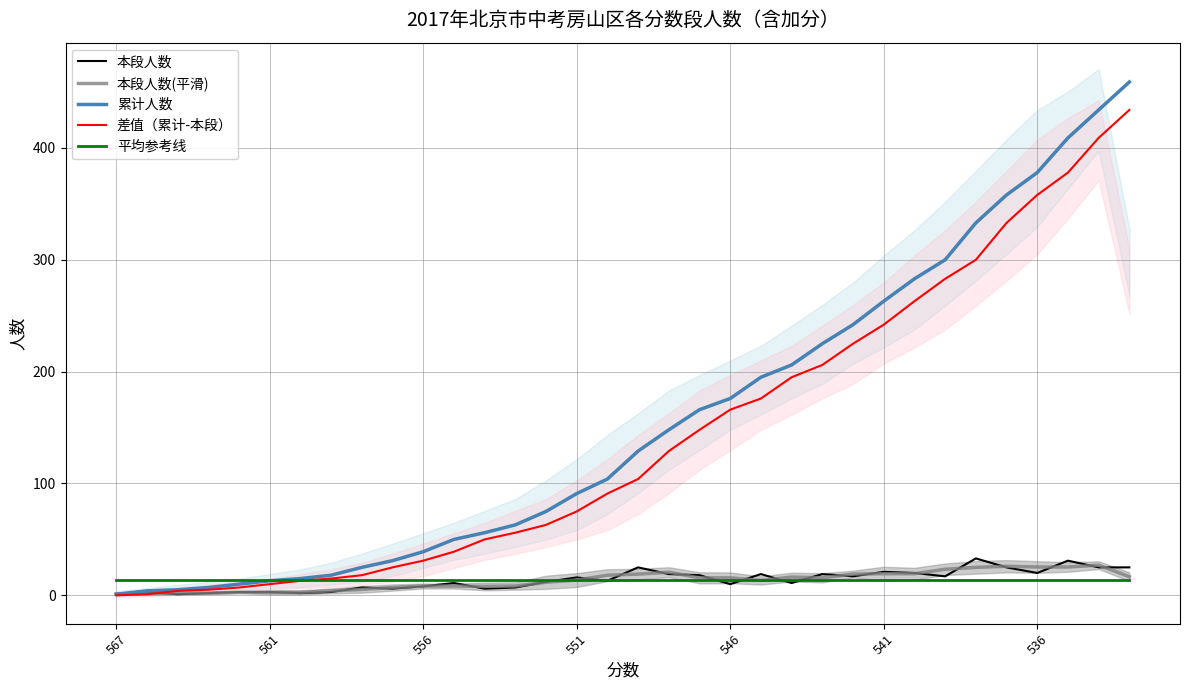

What is the approximate value of 本段人数 at 16?

13.0